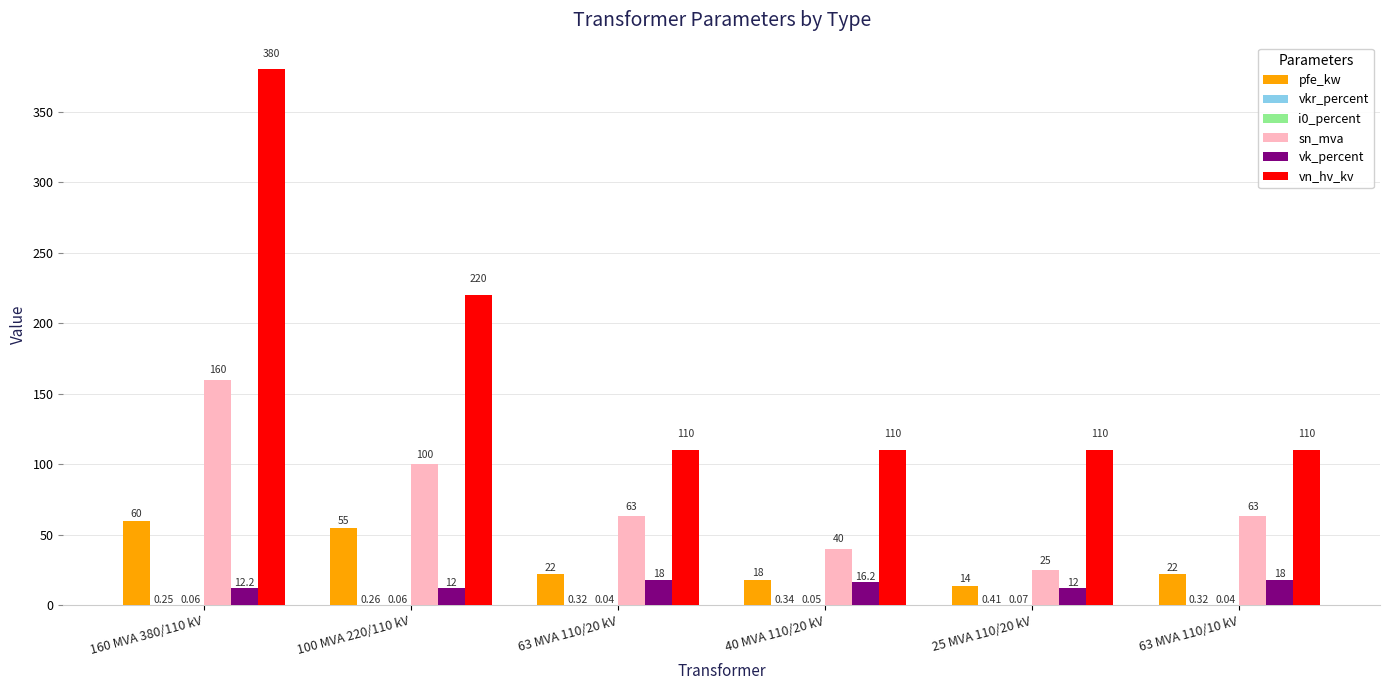

Is the value of sn_mva at 25 MVA 110/20 kV greater than the value of vk_percent at 25 MVA 110/20 kV?

Yes